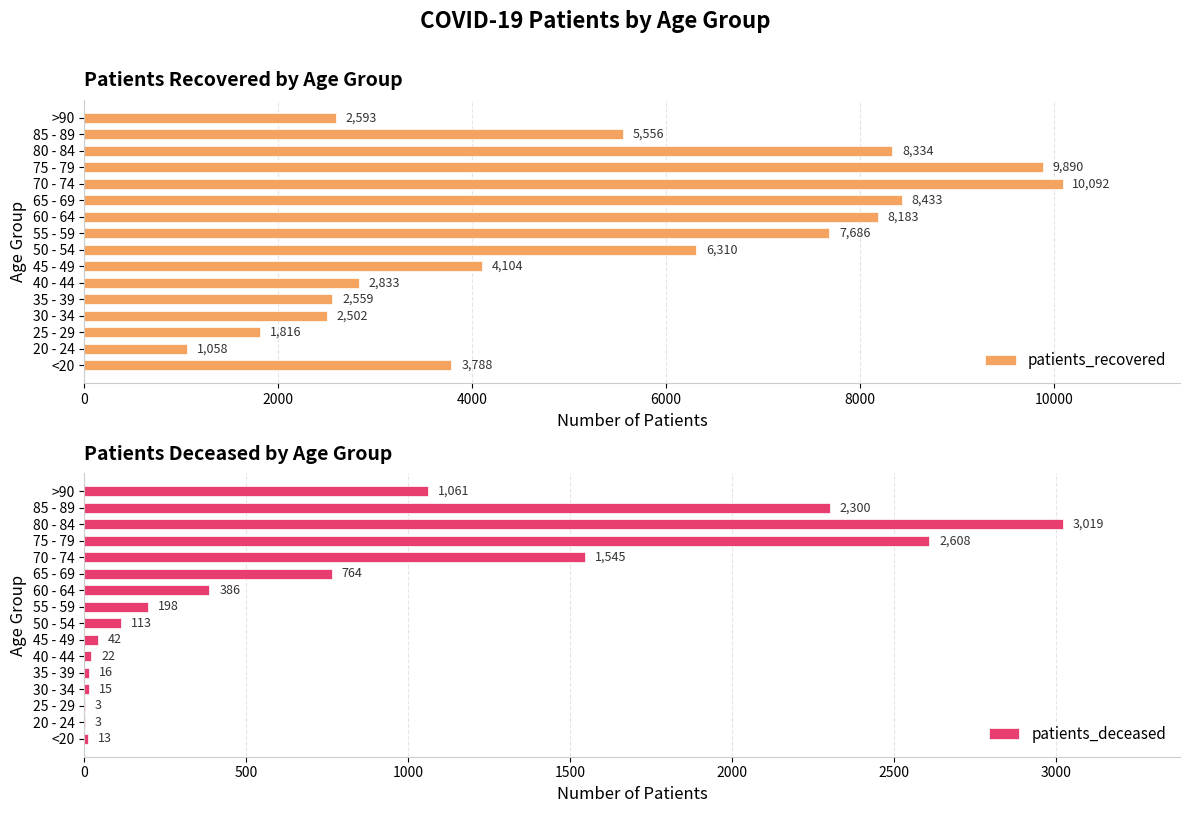

What is the sum of all patients_recovered values?

85737